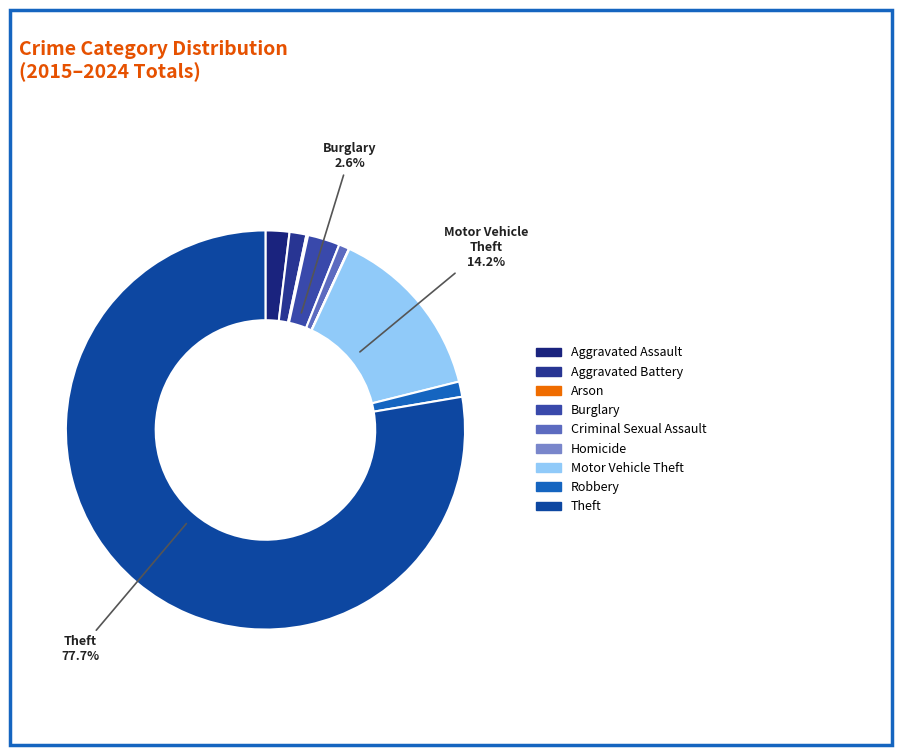

To the nearest percent, what is the difference between the Theft and Motor Vehicle Theft slice percentages?

63%